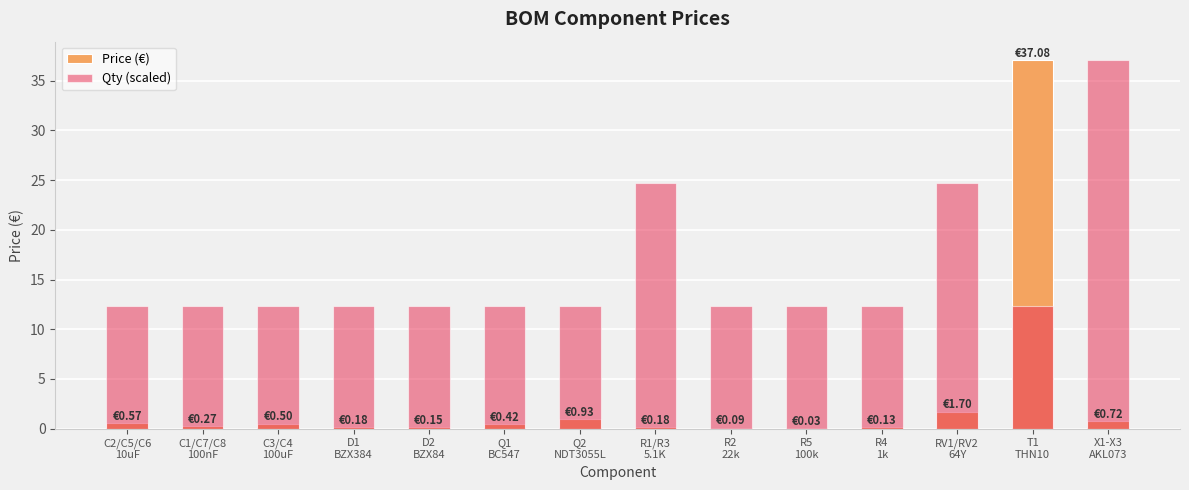

What position from the right is D1
BZX384?

11